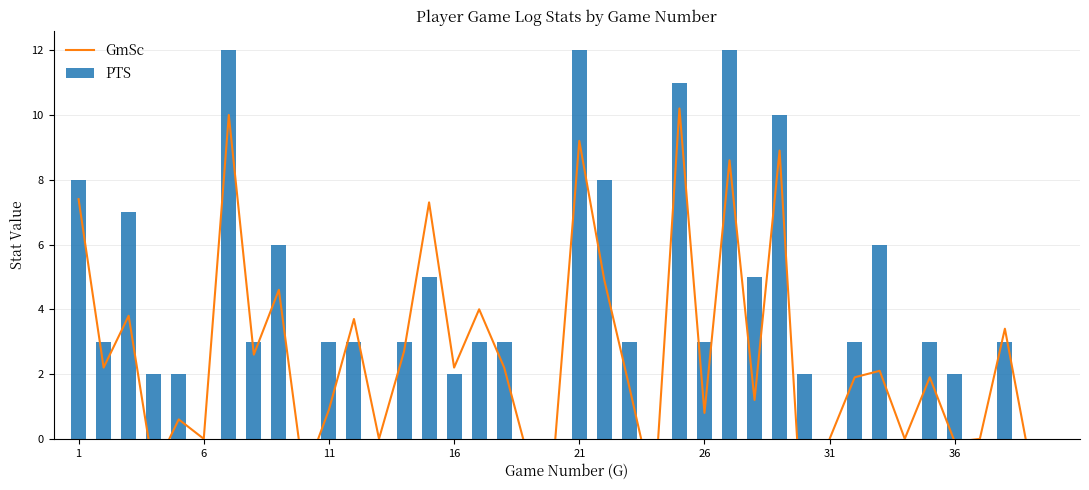

Where does the GmSc series first go above 1?

1